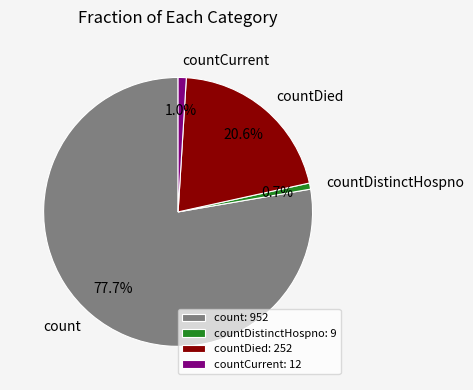

Is there a majority slice in this chart?

Yes